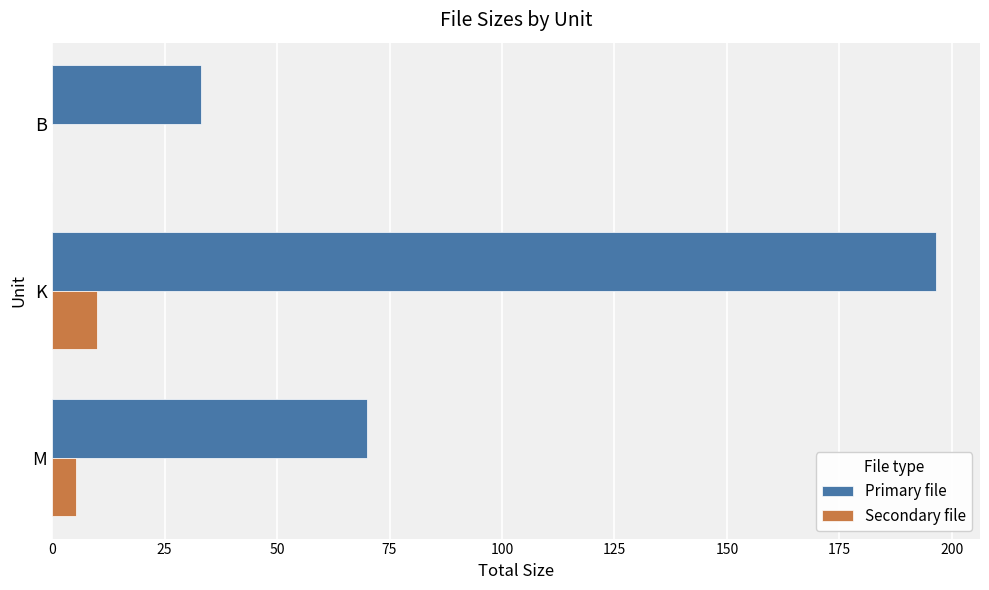

What is the average value of the Secondary file series?

5.1